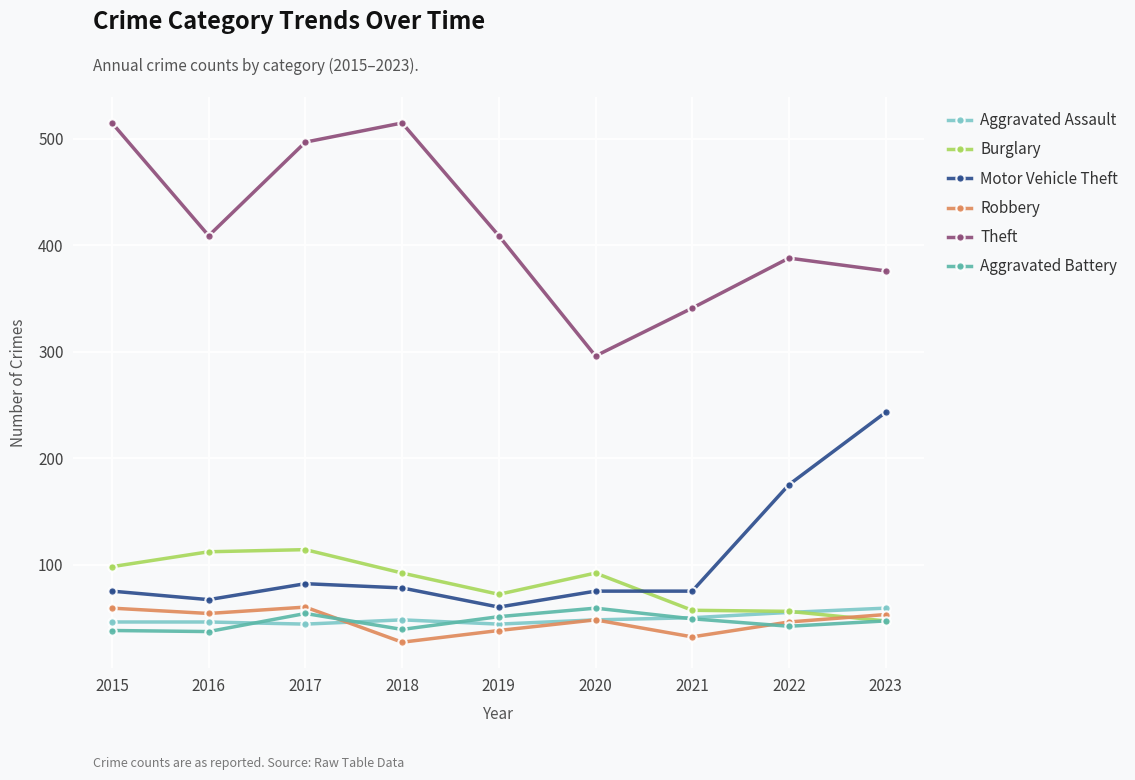

Is this an area chart (filled region under the line)?

No